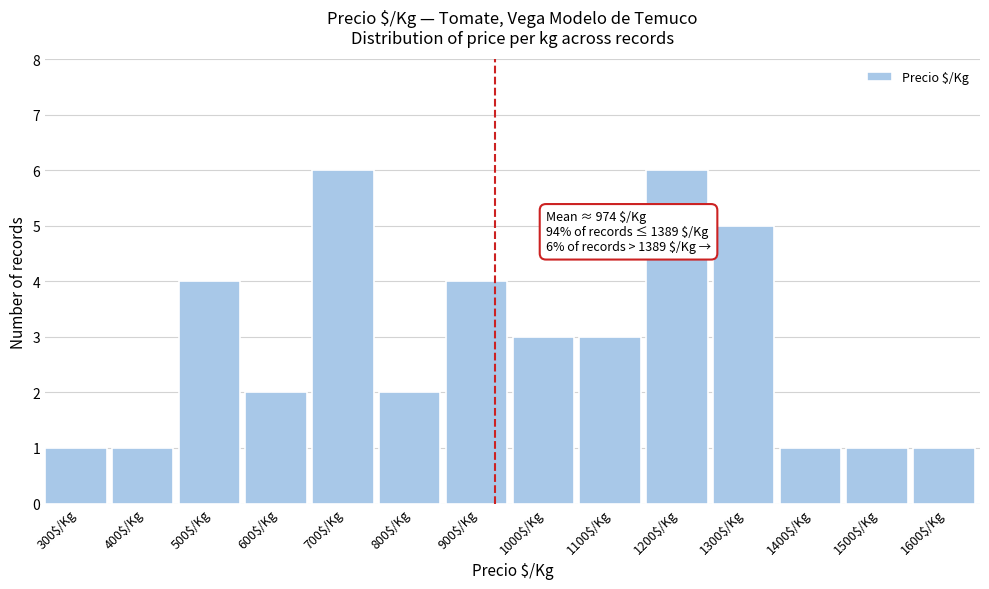

Reading right to left, list all the values displayed in this chart.

1	1	1	5	6	3	3	4	2	6	2	4	1	1